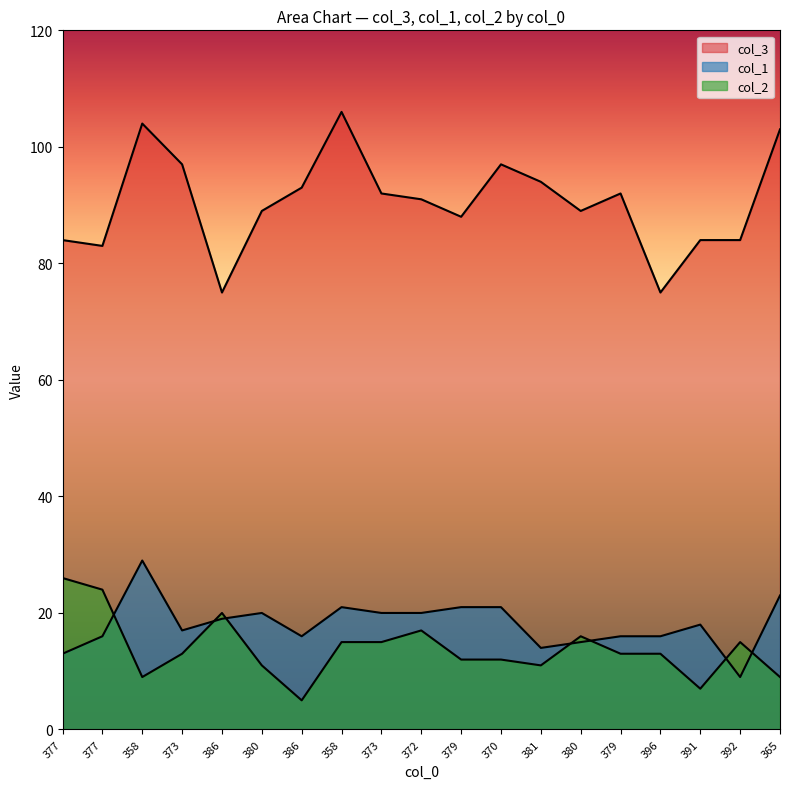

Which series has the widest spread of values?

col_3